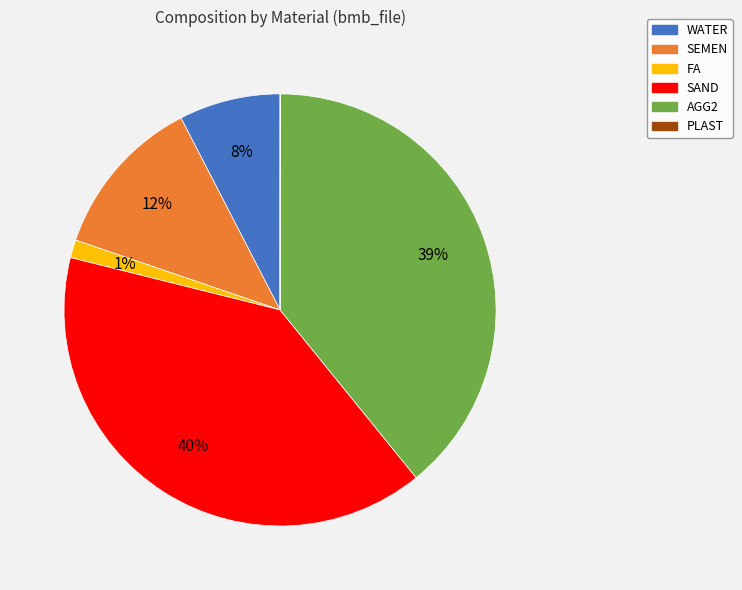

Which category has the biggest portion of the pie?

SAND